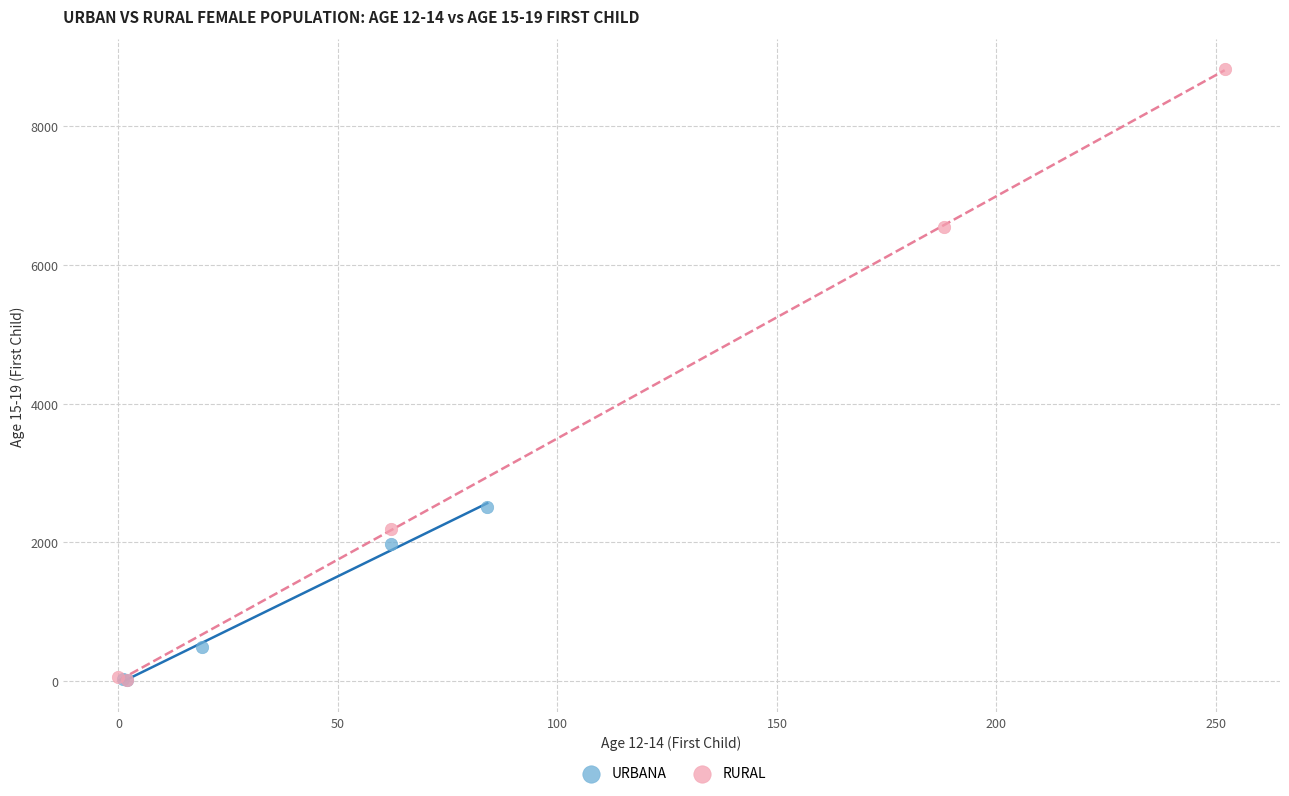

Which series reaches the maximum Y coordinate?

RURAL